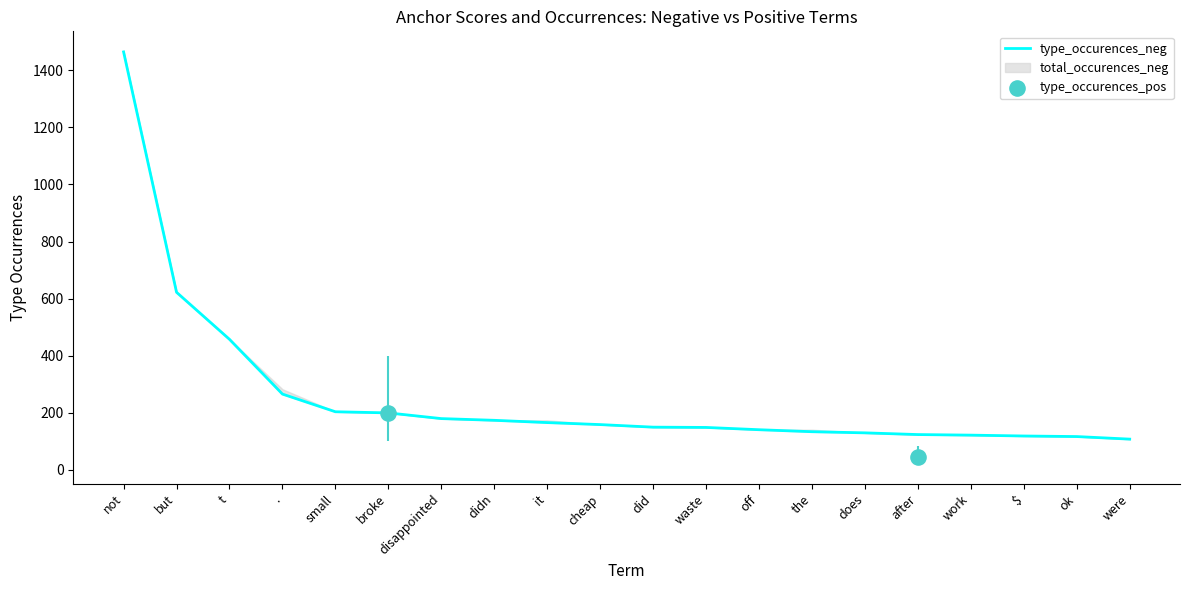

What is the ratio of the value at did to the value at but?

0.2